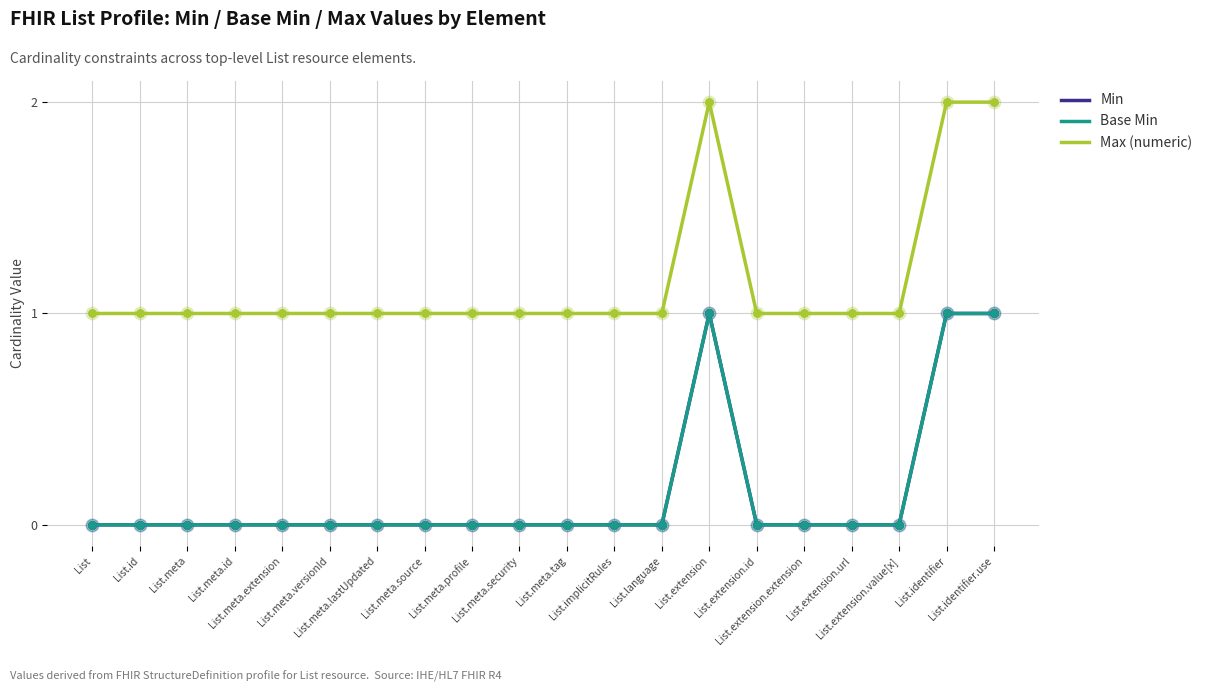

At which category is the sum across all series the highest?

List.extension